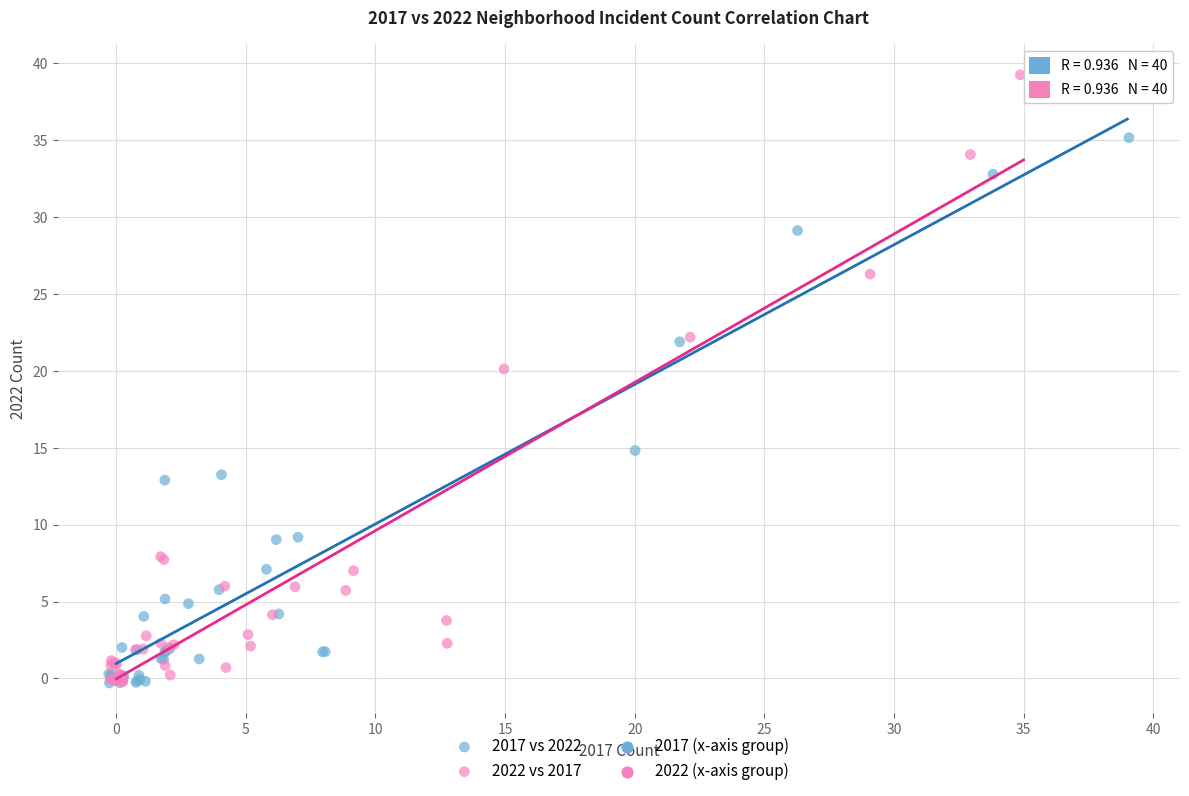

Which series reaches the maximum Y coordinate?

2022 vs 2017